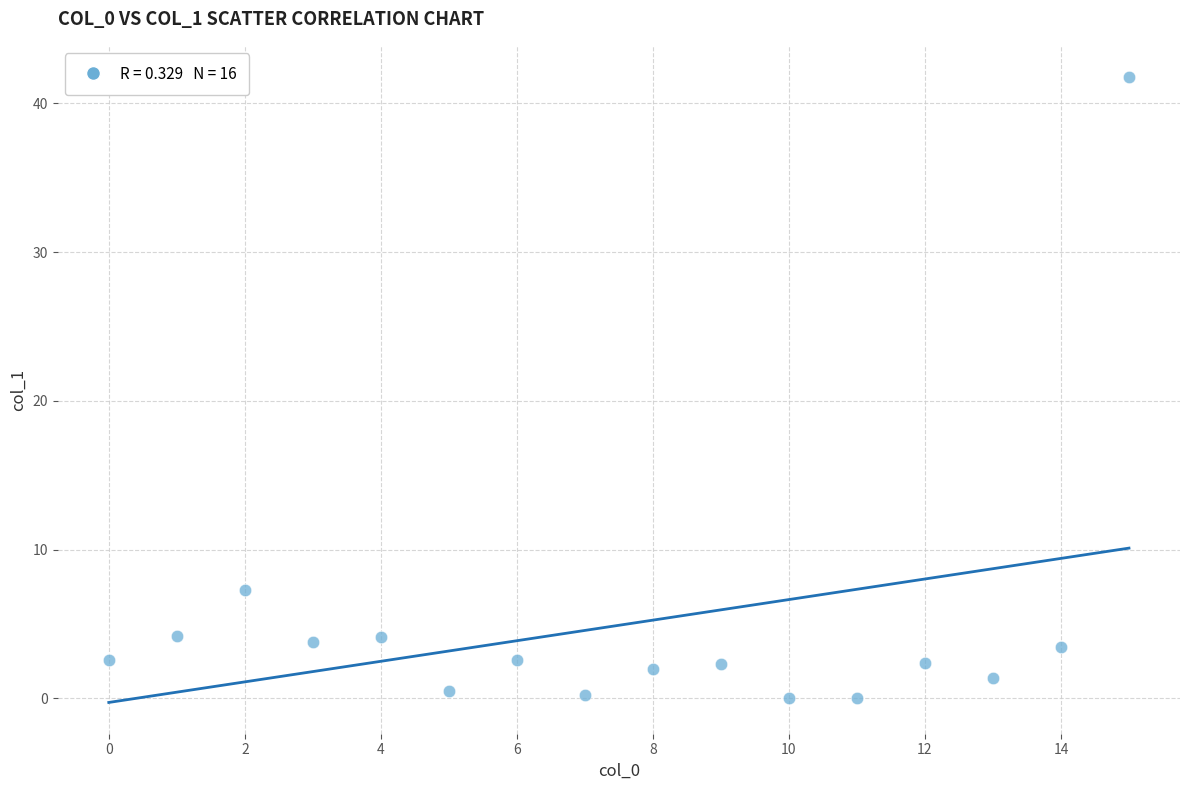

What is the range of Y values (max minus min)?

41.8